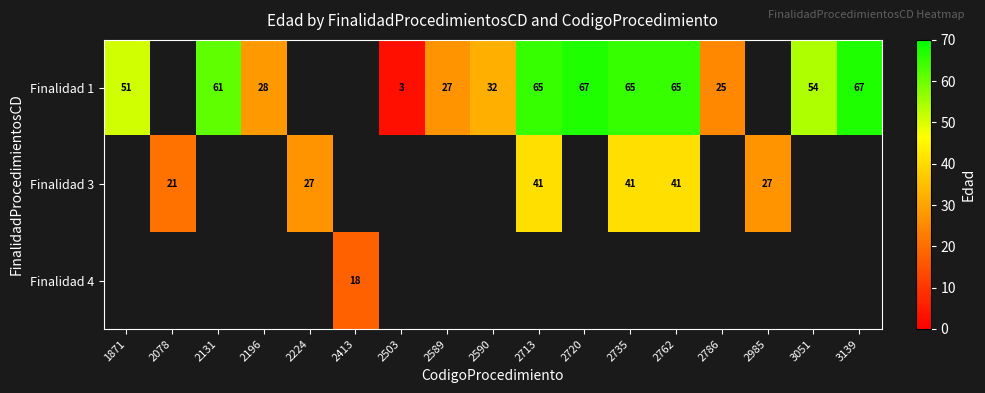

At how many categories does at least one series exceed 64?

5